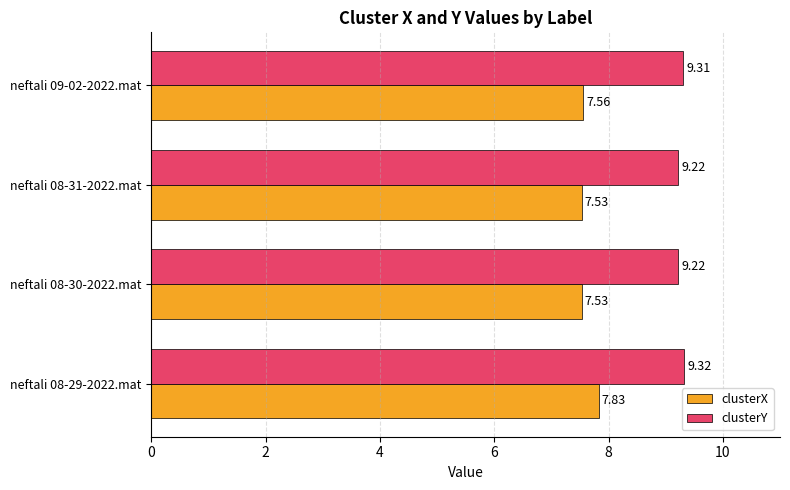

What is the difference between the highest and lowest values at neftali 08-30-2022.mat?

1.7